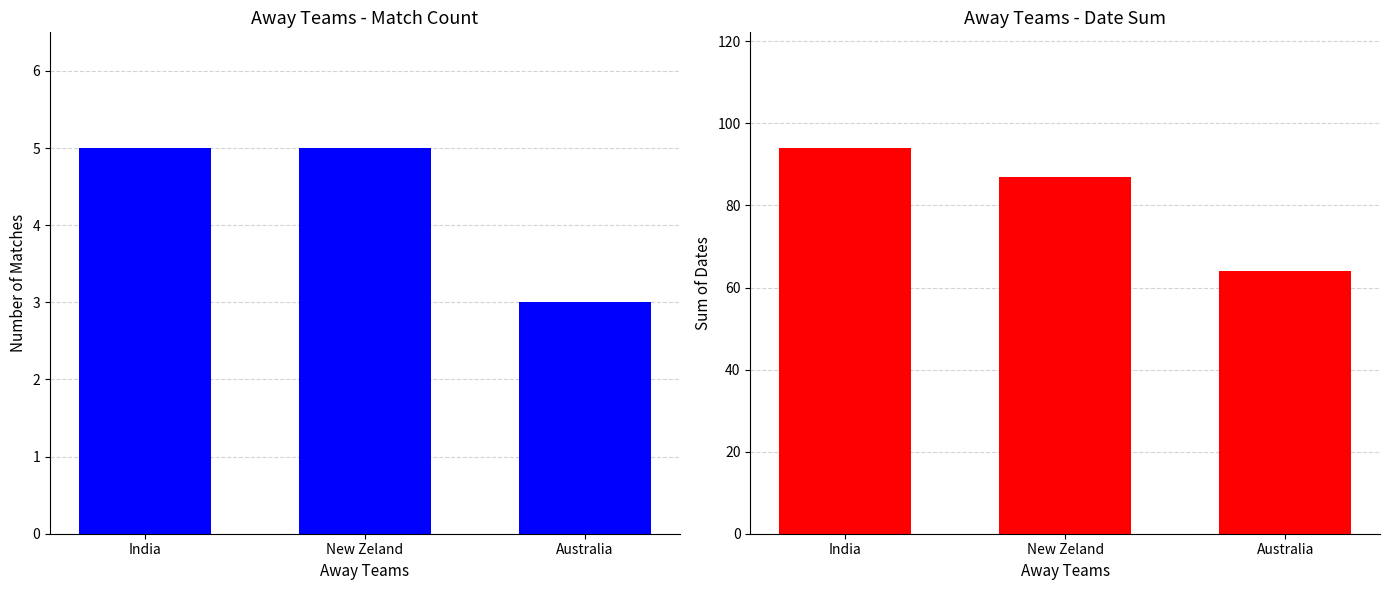

What position from the right is Australia?

1